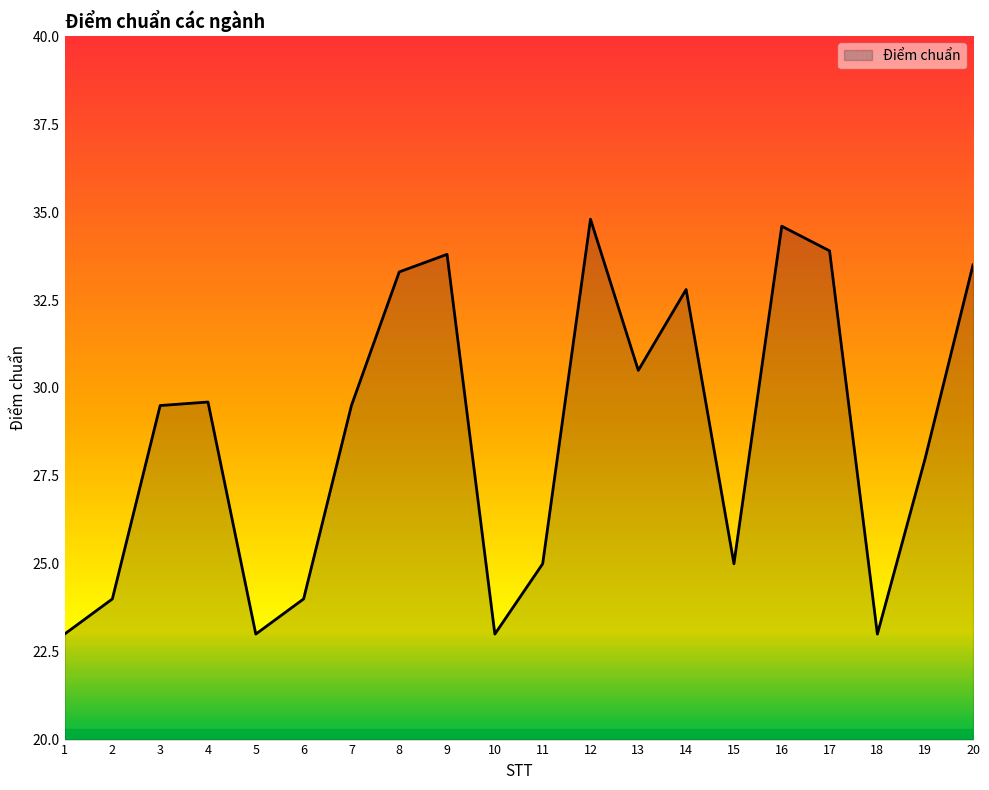

Reading left to right, extract all data points from this chart.

1=23.0	2=24.0	3=29.5	4=29.6	5=23.0	6=24.0	7=29.5	8=33.3	9=33.8	10=23.0	11=25.0	12=34.8	13=30.5	14=32.8	15=25.0	16=34.6	17=33.9	18=23.0	19=28.0	20=33.5